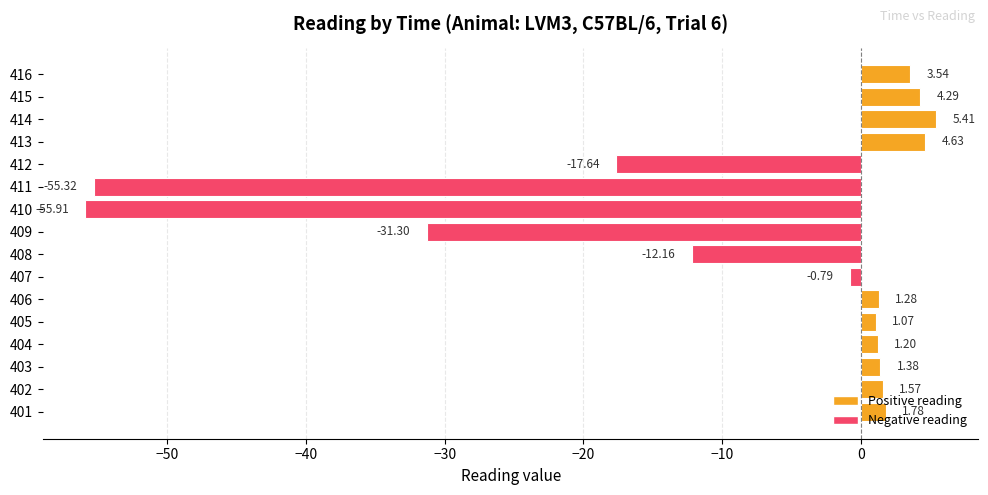

What is the smallest value displayed?

-55.9